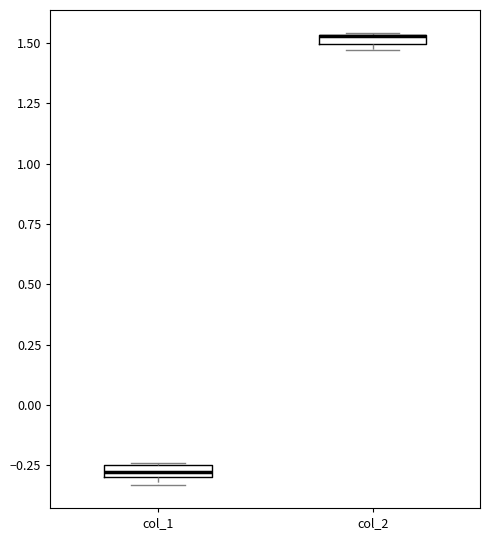

Where is the upper edge of the box for col_1 on the y-axis? The values are not printed on the chart, so give them approximately, as read against the axis.

-0.25